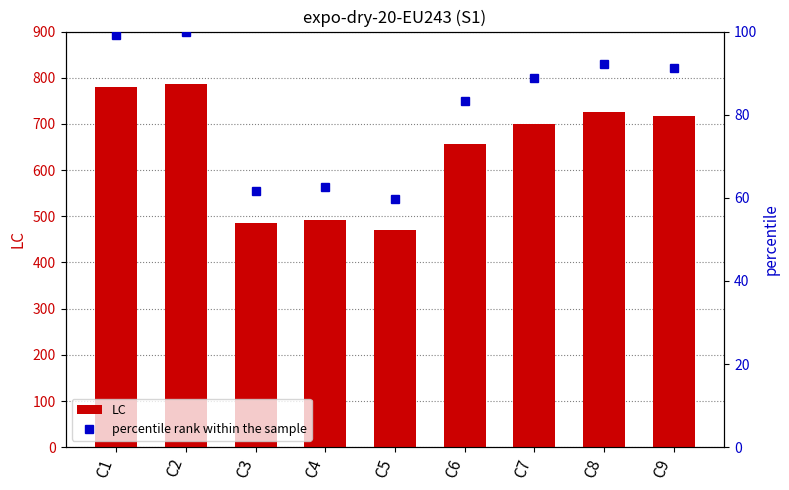

What is the value of the percentile rank within the sample bar at the 7th from the left?

88.9